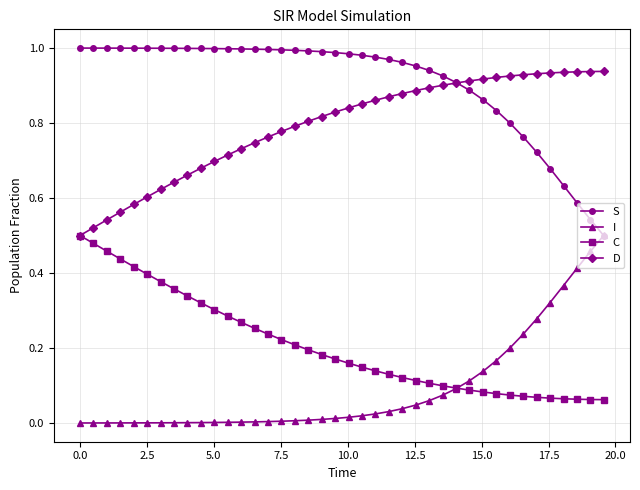

Which series has the largest total across all categories?

S